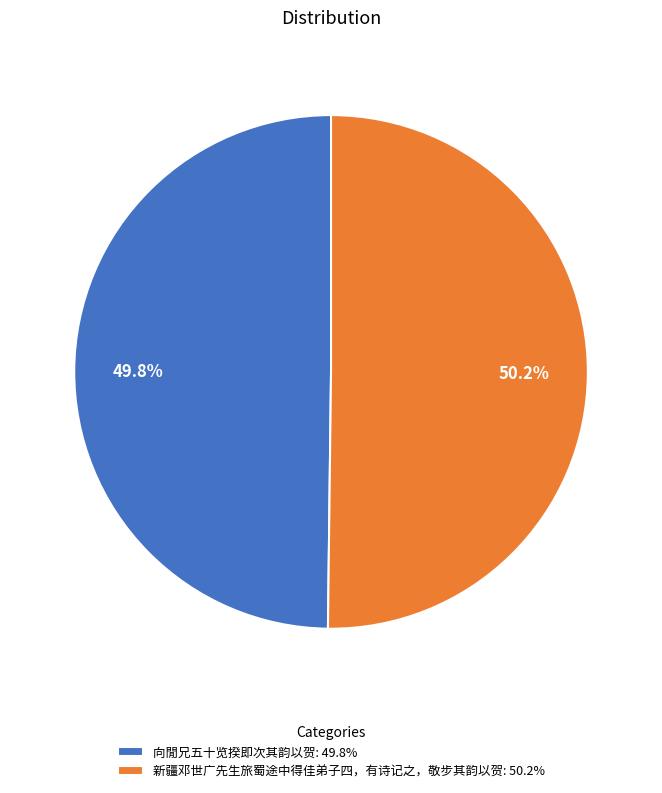

Count the number of slices in the pie.

2